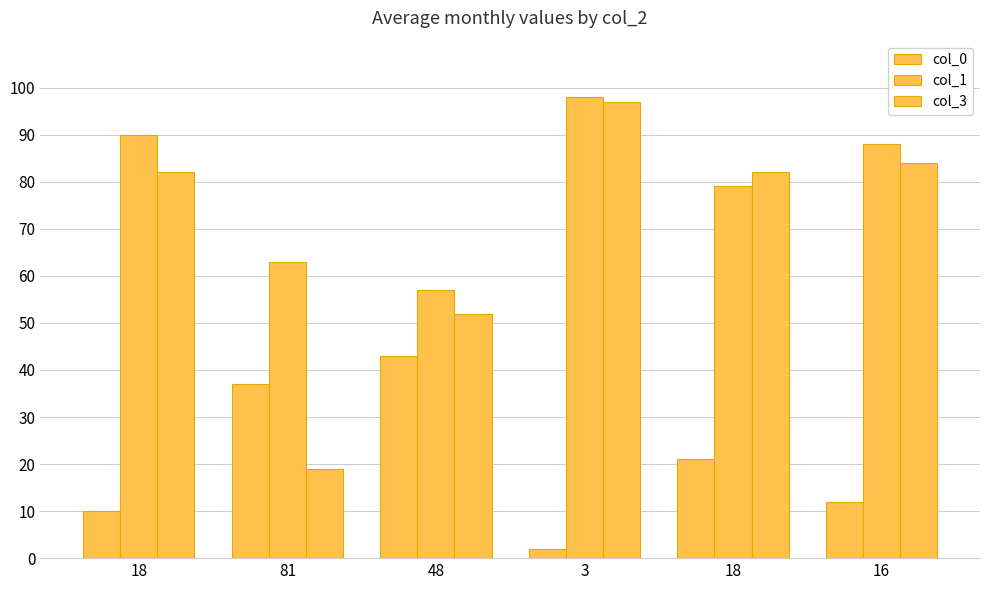

What is the difference between the col_3 values at 48 and 16?

32